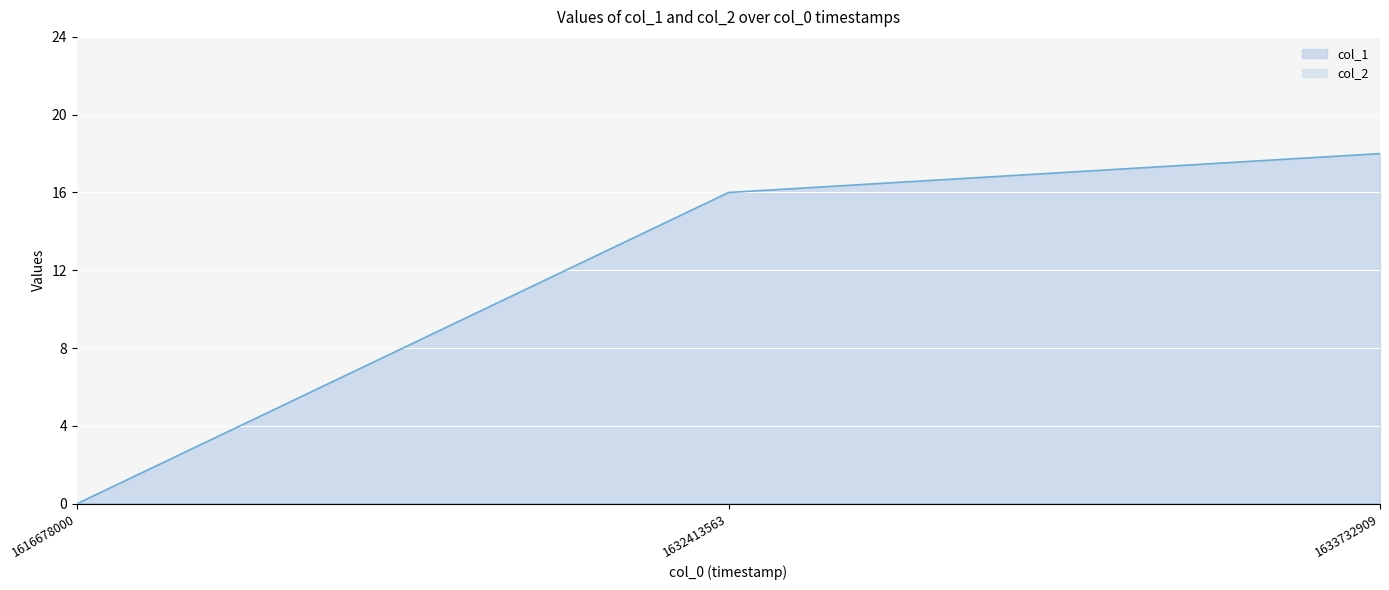

List the labels in order of value, largest first.

1633732909, 1632413563, 1616678000